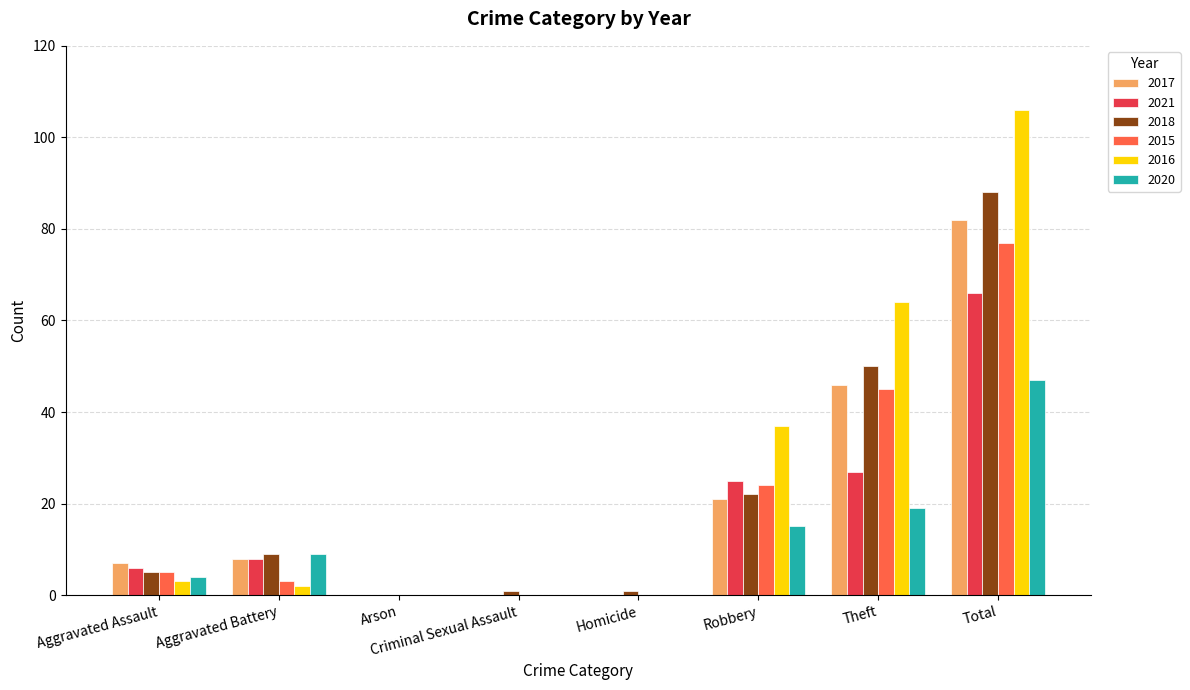

At which label is 2015 closest to 38?

Theft